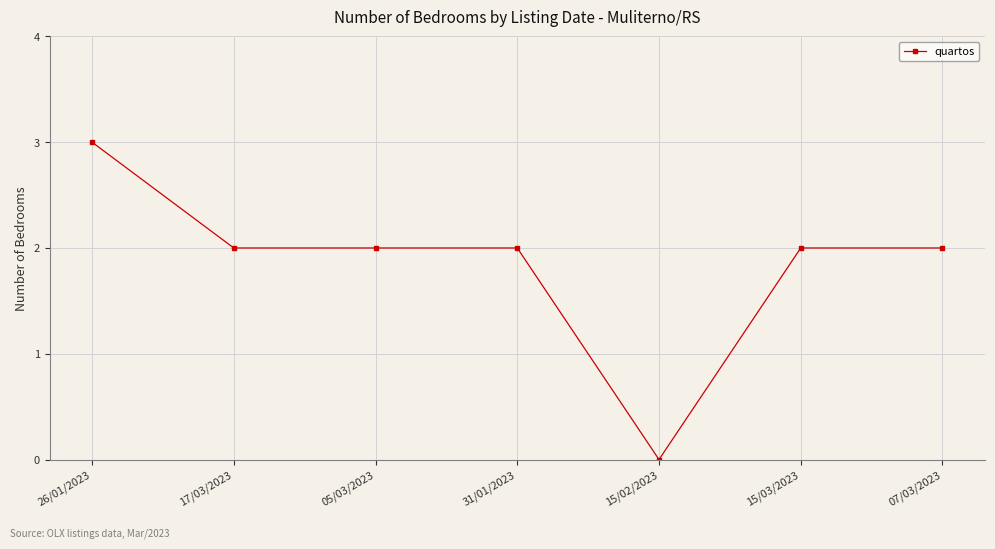

True or false: there are more than 2 points higher than both neighbors.

False